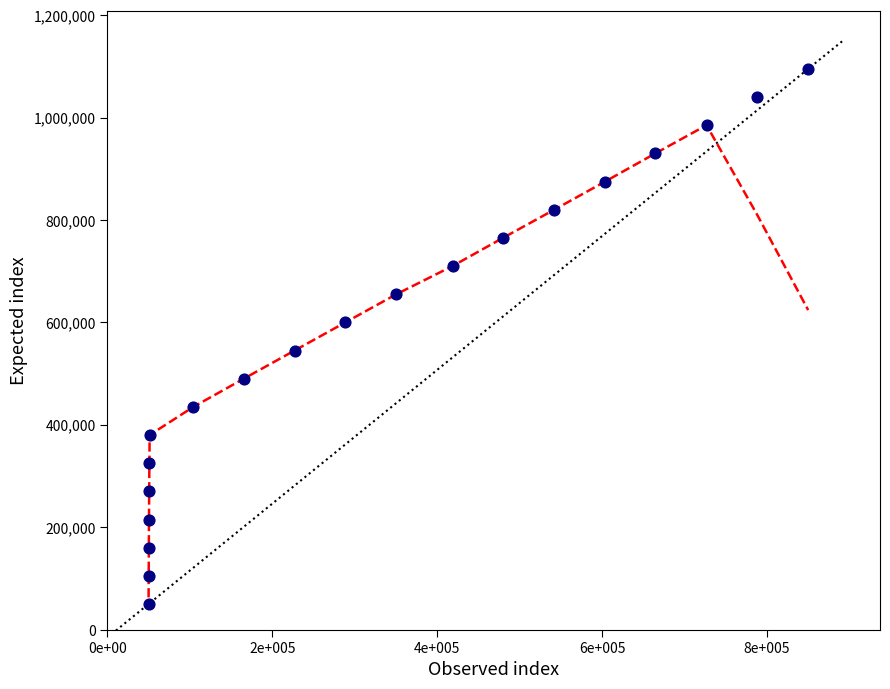

What is the range of Y values (max minus min)?

1045000